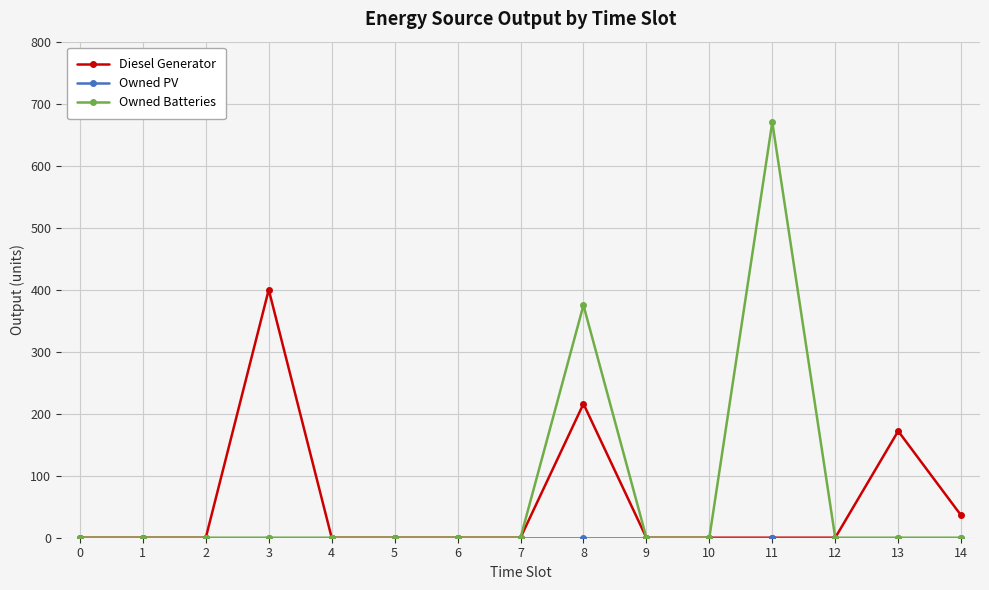

Does the chart have visible grid lines?

Yes